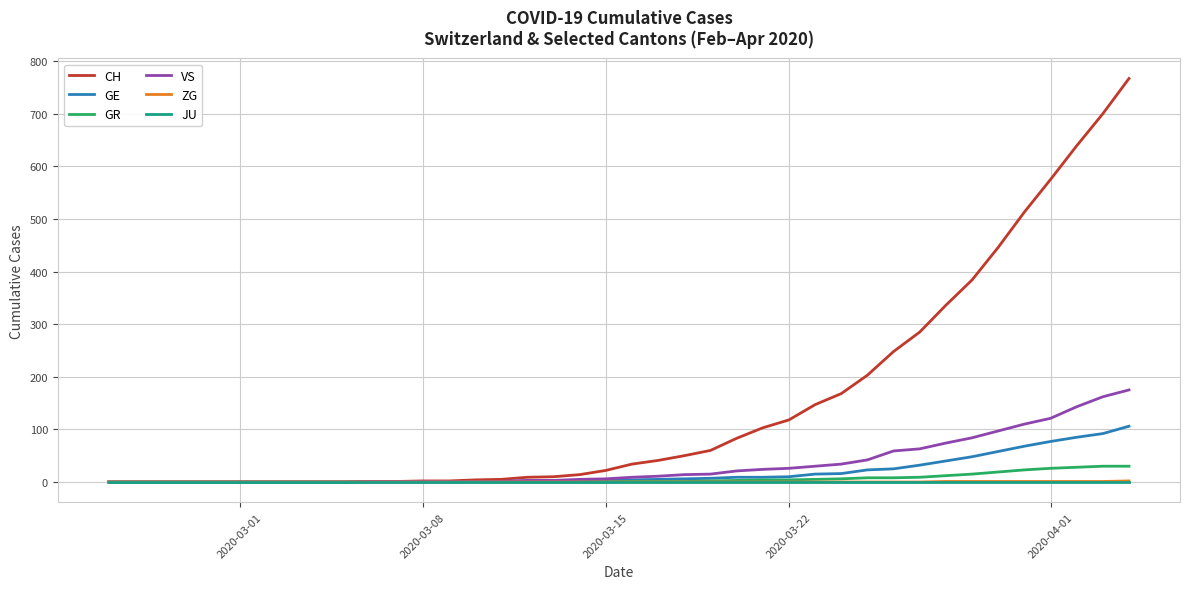

Which series has the largest range (max minus min)?

CH